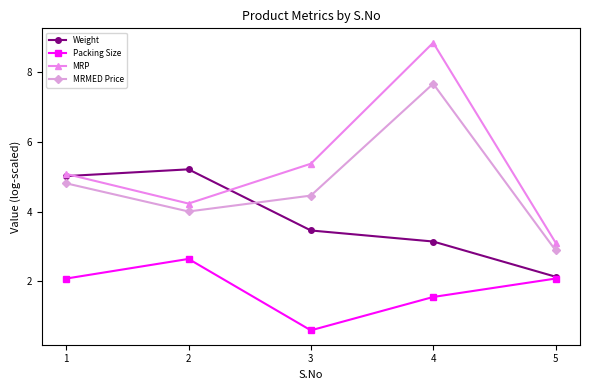

At which category does Packing Size reach its first local valley?

3